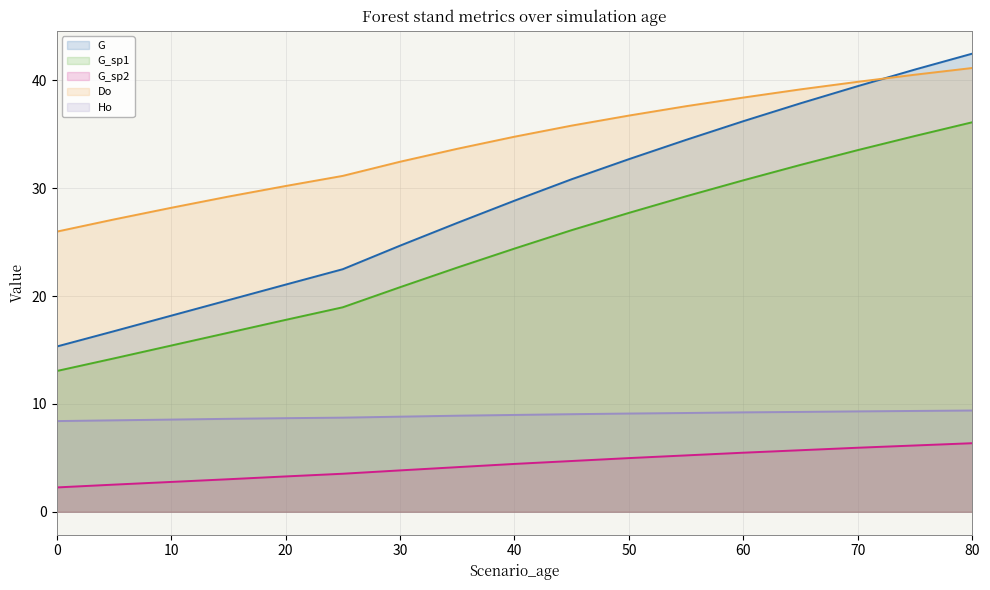

Read the G_sp1 value at 5.

14.2